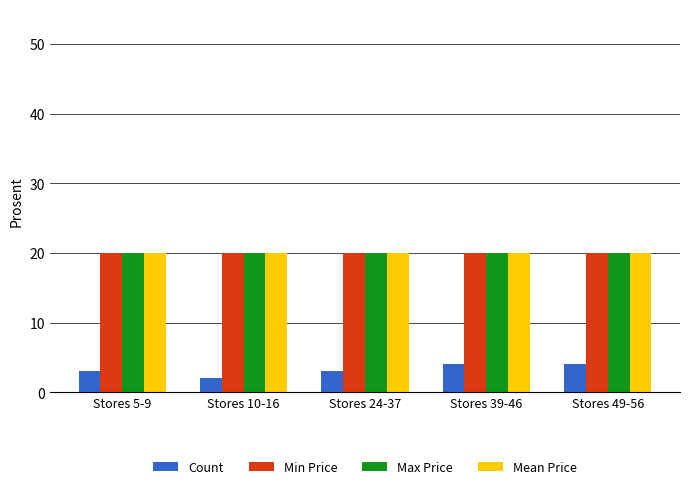

Does the chart contain any negative values?

No